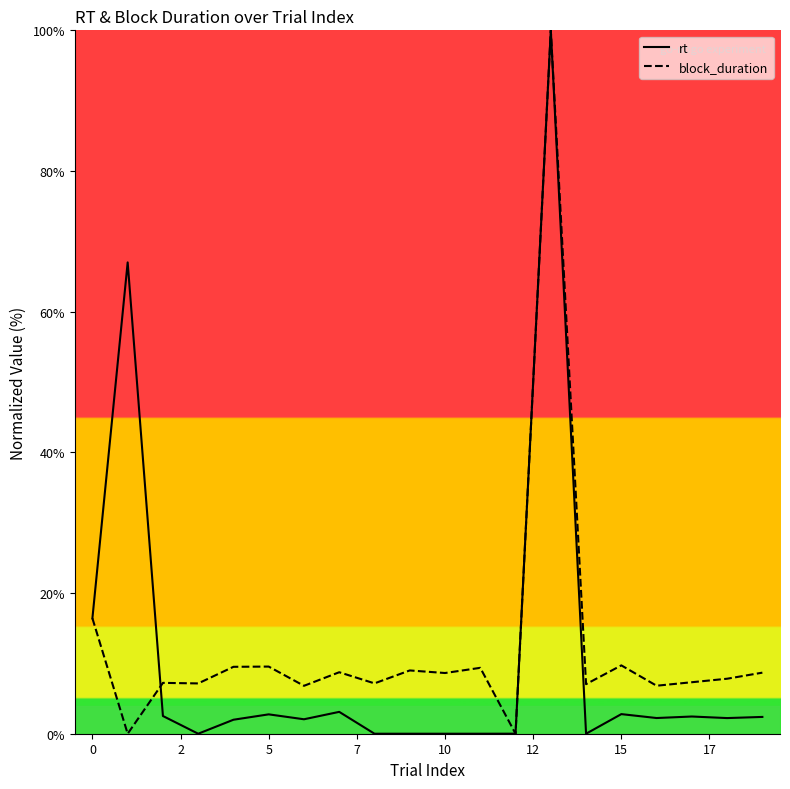

What is the greatest value displayed?

100.0